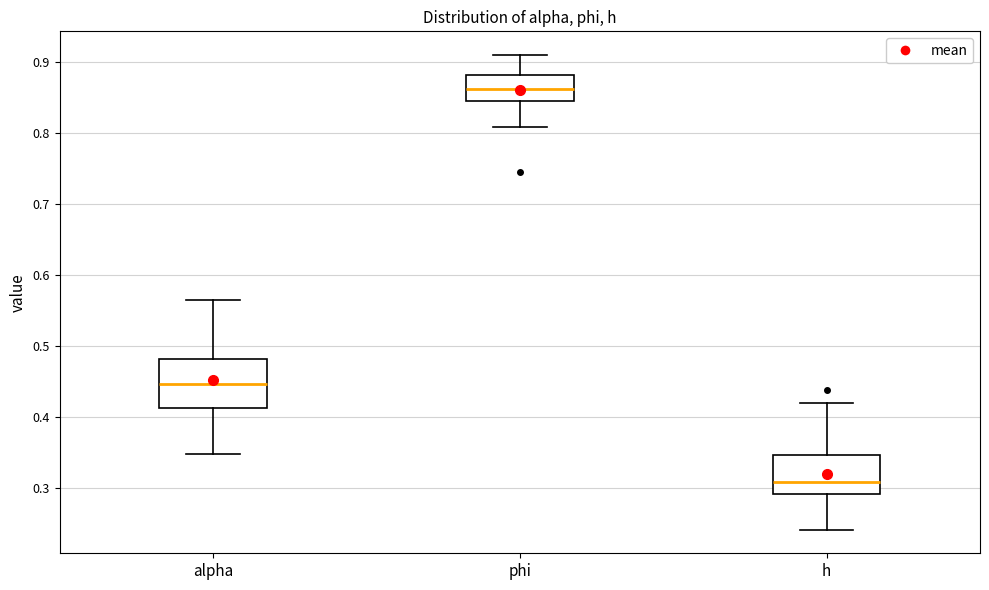

Reading left to right, transcribe this box plot: for each box, give where its median line is, the range the box spans, and where its two whiskers end, as read against the y-axis. The values are not printed on the chart, so give them approximately, as read against the axis.

alpha: median 0.45, box 0.41 to 0.48, whiskers 0.35 to 0.56
phi: median 0.86, box 0.84 to 0.88, whiskers 0.81 to 0.91
h: median 0.31, box 0.29 to 0.35, whiskers 0.24 to 0.42